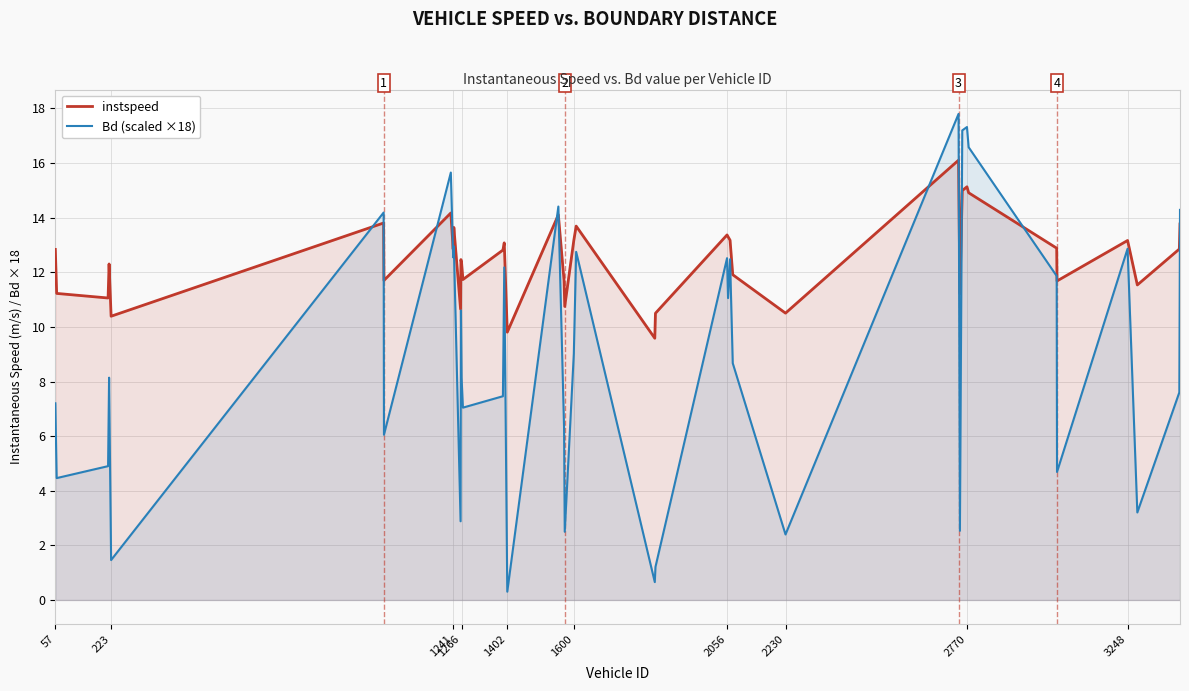

What is the value of the instspeed point at the 31st from the left?

11.2